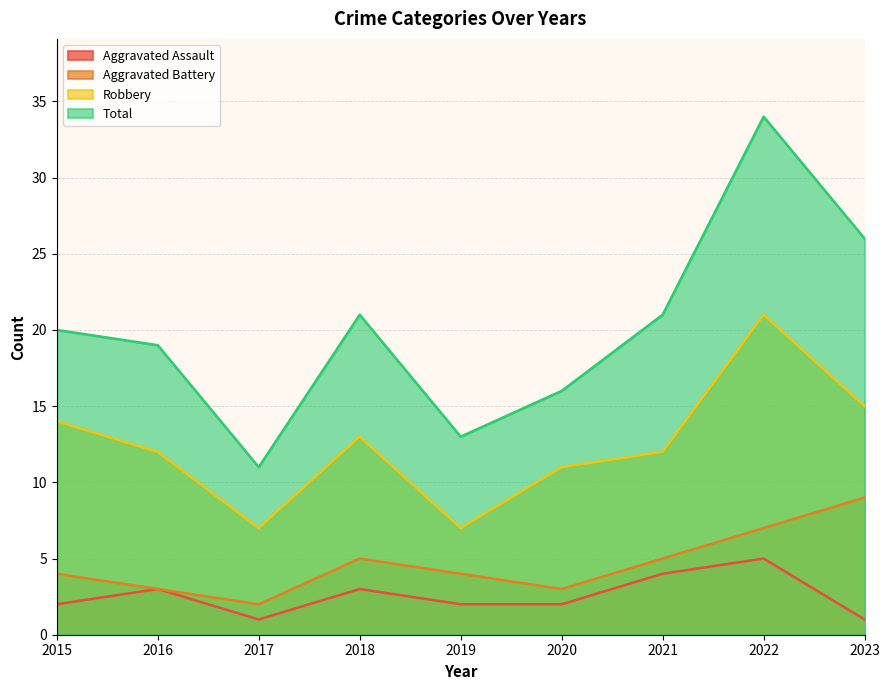

The value of Aggravated Assault at 2020 is 2. True or false?

True